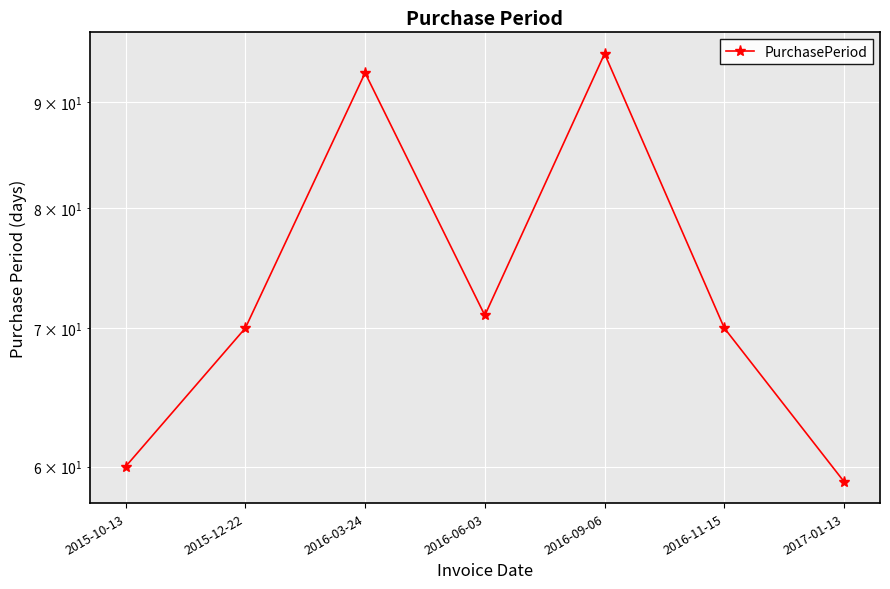

At which category does the chart reach its peak across all series?

2016-09-06